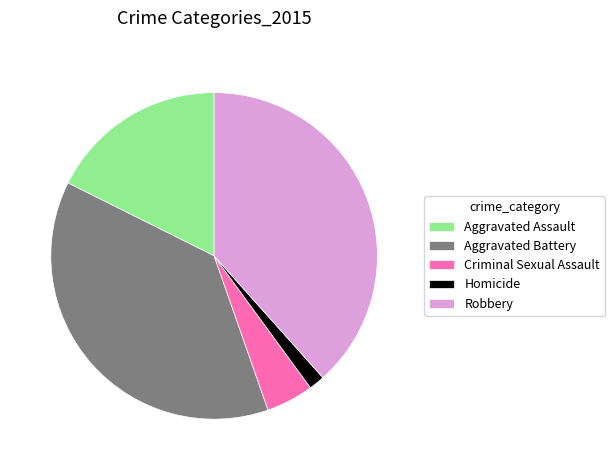

Approximately how many times larger is the value at Aggravated Assault compared to Robbery?

0.5